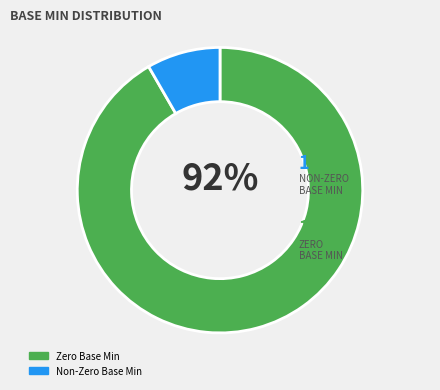

To the nearest percent, what is the average slice percentage?

50%